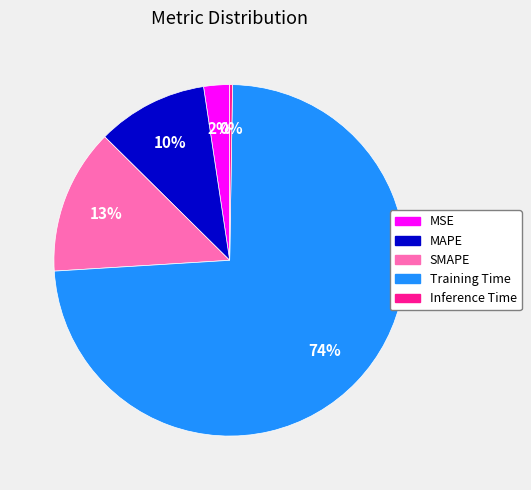

Is it true that SMAPE is 13% of the pie?

True